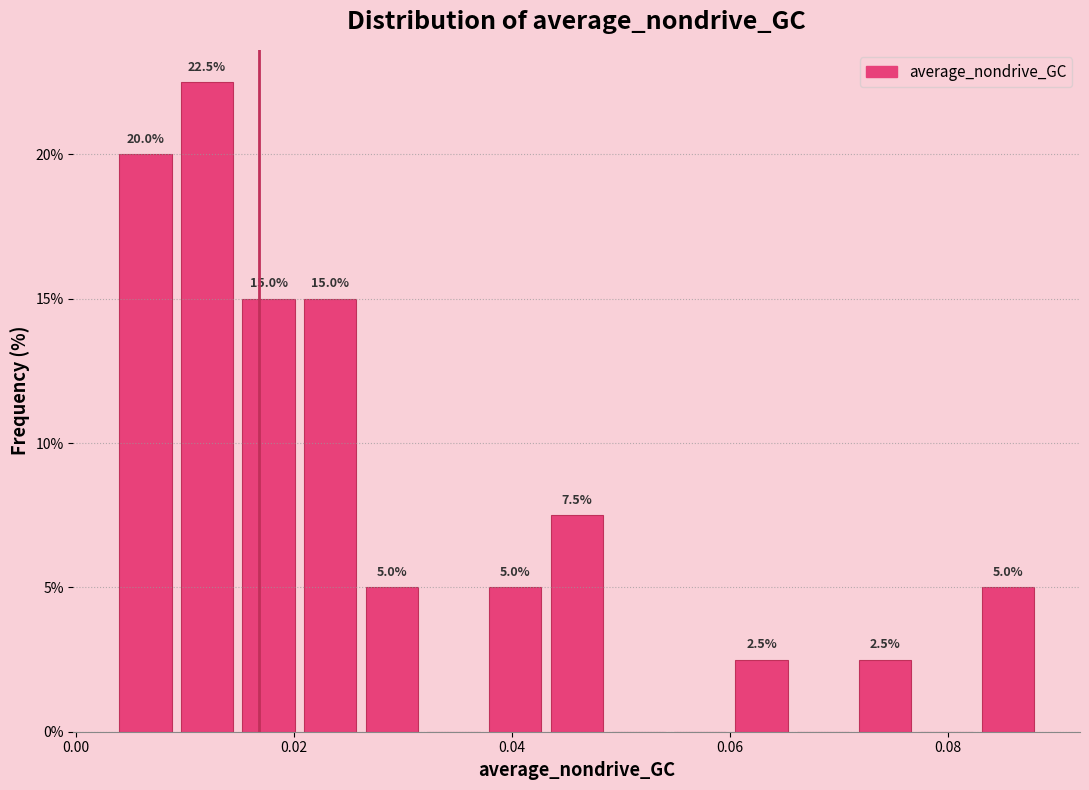

Around what value on the x-axis is the tallest bar? Give the approximate position of its centre, as read against the axis.

0.012